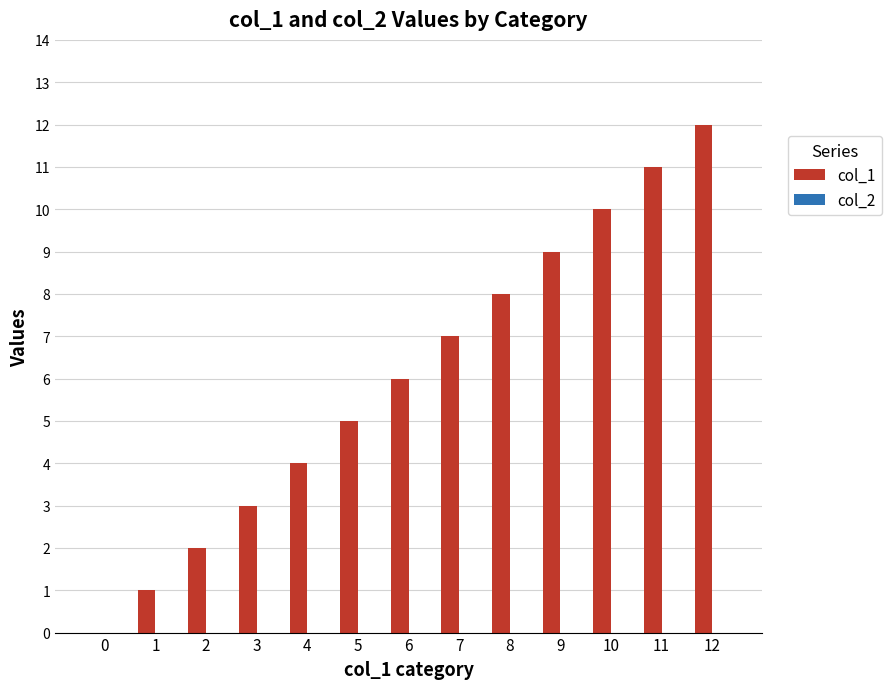

Approximately how many times larger is the value at 12 compared to 4?

3.0